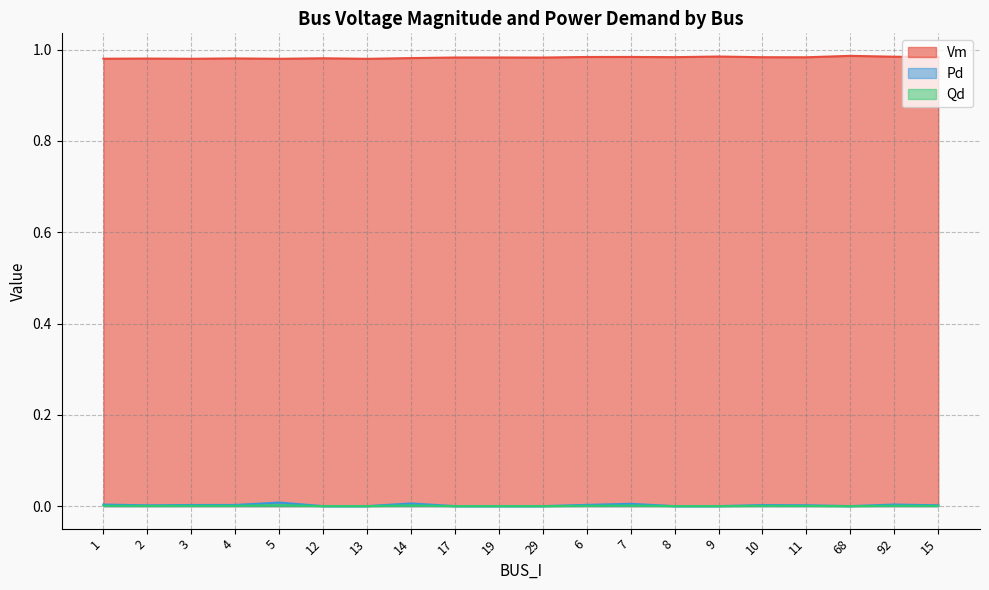

True or false: Pd and Qd cross at least once.

False